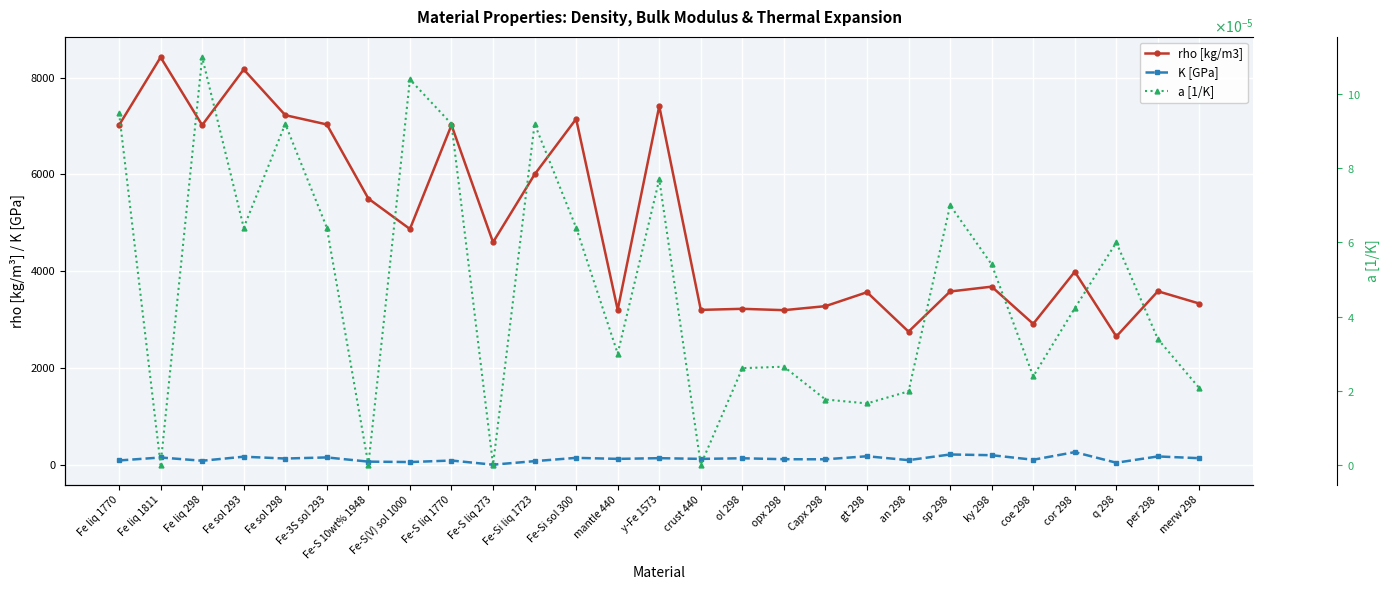

Reading right to left, list all the values displayed in this chart.

rho [kg/m3]: merw 298=3330.0	per 298=3585.0	q 298=2650.0	cor 298=3988.0	coe 298=2911.0	ky 298=3680.0	sp 298=3580.0	an 298=2750.0	gt 298=3565.0	Capx 298=3277.0	opx 298=3194.0	ol 298=3222.0	crust 440=3200.0	y-Fe 1573=7413.0	mantle 440=3200.0	Fe-Si sol 300=7147.0	Fe-Si liq 1723=6000.0	Fe-S liq 273=4598.0	Fe-S liq 1770=7019.0	Fe-S(V) sol 1000=4872.0	Fe-S 10wt% 1948=5500.0	Fe-3S sol 293=7033.0	Fe sol 298=7225.0	Fe sol 293=8170.0	Fe liq 298=7019.0	Fe liq 1811=8422.0	Fe liq 1770=7019.0
K [GPa]: merw 298=133.8	per 298=170.3	q 298=40.4	cor 298=259.7	coe 298=102.2	ky 298=195.8	sp 298=211.0	an 298=93.7	gt 298=174.3	Capx 298=111.3	opx 298=112.9	ol 298=132.6	crust 440=120.0	y-Fe 1573=134.5	mantle 440=120.0	Fe-Si sol 300=141.0	Fe-Si liq 1723=73.0	Fe-S liq 273=0.0	Fe-S liq 1770=85.9	Fe-S(V) sol 1000=54.3	Fe-S 10wt% 1948=63.0	Fe-3S sol 293=150.0	Fe sol 298=127.0	Fe sol 293=165.0	Fe liq 298=81.3	Fe liq 1811=148.5	Fe liq 1770=87.0
a [1/K]: merw 298=0.0	per 298=0.0	q 298=0.0	cor 298=0.0	coe 298=0.0	ky 298=0.0	sp 298=0.0	an 298=0.0	gt 298=0.0	Capx 298=0.0	opx 298=0.0	ol 298=0.0	crust 440=0.0	y-Fe 1573=0.0	mantle 440=0.0	Fe-Si sol 300=0.0	Fe-Si liq 1723=0.0	Fe-S liq 273=0.0	Fe-S liq 1770=0.0	Fe-S(V) sol 1000=0.0	Fe-S 10wt% 1948=0.0	Fe-3S sol 293=0.0	Fe sol 298=0.0	Fe sol 293=0.0	Fe liq 298=0.0	Fe liq 1811=0.0	Fe liq 1770=0.0